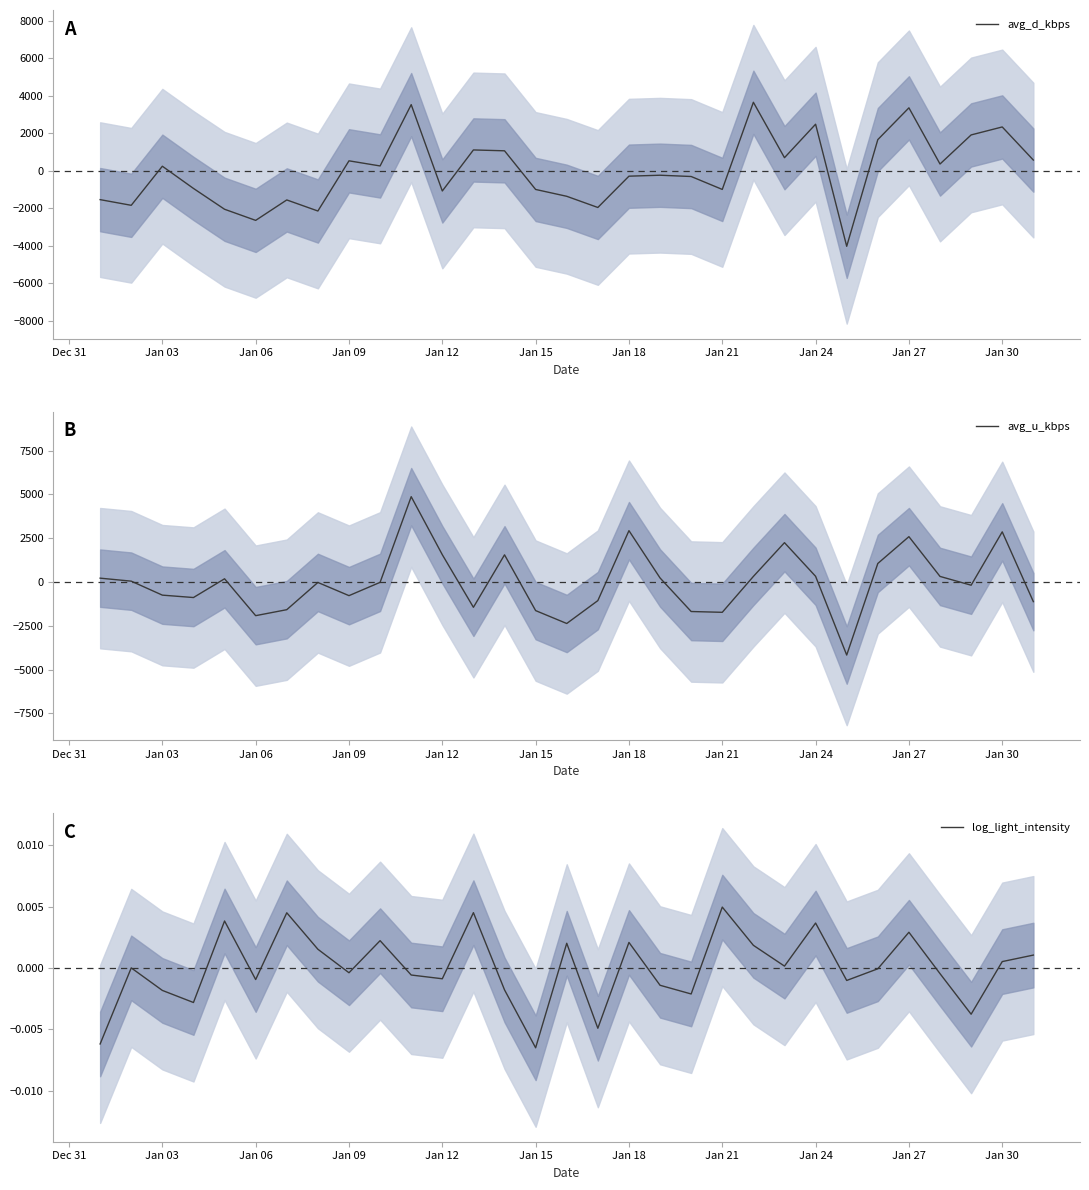

Reading left to right, extract all data points from this chart.

avg_d_kbps: -1532.8	-1835.7	249.1	-935.1	-2046.1	-2639.3	-1549.0	-2139.3	537.2	264.0	3533.9	-1071.5	1117.7	1071.8	-990.0	-1354.8	-1951.2	-281.8	-230.9	-299.3	-988.4	3660.1	704.4	2490.2	-4021.8	1667.8	3363.5	367.1	1918.4	2343.8	578.1
avg_u_kbps: 221.3	49.9	-748.4	-885.1	185.1	-1920.9	-1579.1	-24.0	-777.3	-17.9	4873.4	1560.0	-1443.2	1552.9	-1631.6	-2367.8	-1060.9	2933.9	231.9	-1683.8	-1729.1	319.8	2247.8	327.0	-4169.0	1059.0	2591.0	319.8	-181.2	2866.0	-1119.6
log_light_intensity: -0.0	0.0	-0.0	-0.0	0.0	-0.0	0.0	0.0	-0.0	0.0	-0.0	-0.0	0.0	-0.0	-0.0	0.0	-0.0	0.0	-0.0	-0.0	0.0	0.0	0.0	0.0	-0.0	-0.0	0.0	-0.0	-0.0	0.0	0.0